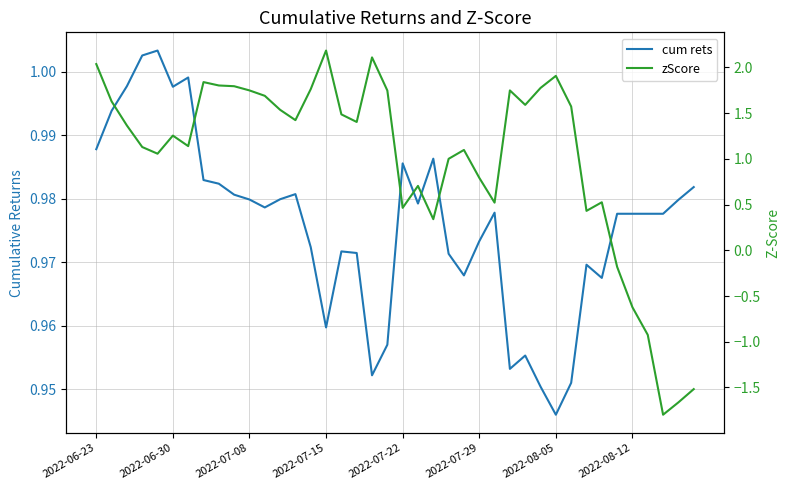

At which category is the sum across all series the highest?

2022-07-15